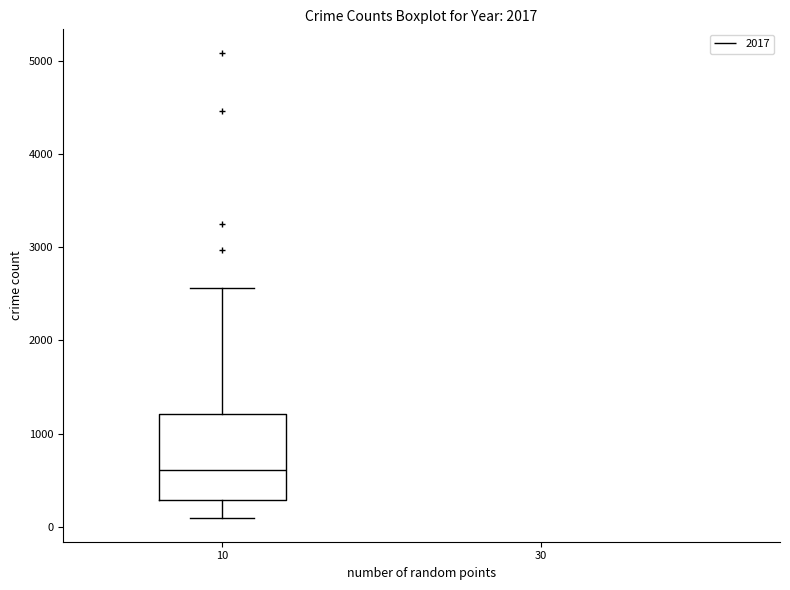

Where is the lower edge of the box at x = 10 on the y-axis? The values are not printed on the chart, so give them approximately, as read against the axis.

300